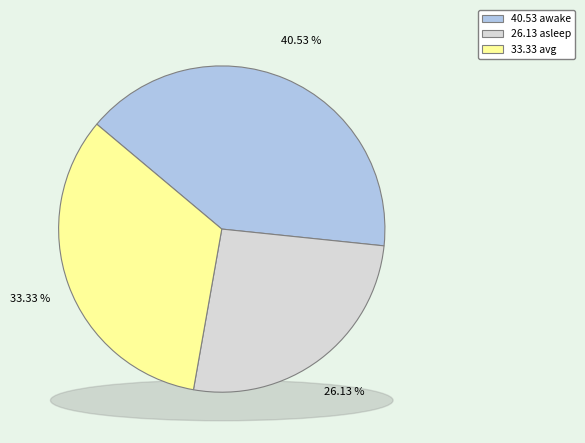

Which slice is the smallest?

asleep